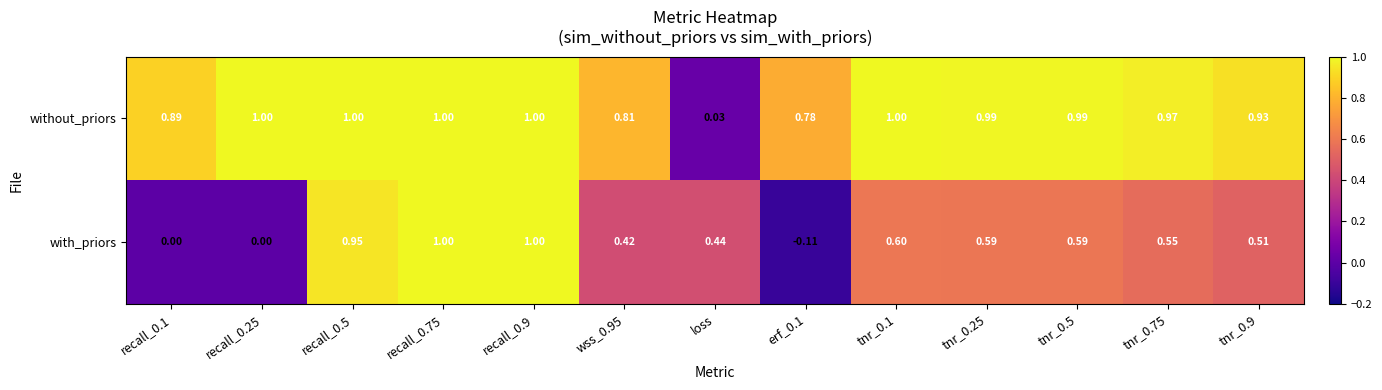

Which category has the lowest value in the without_priors series?

loss